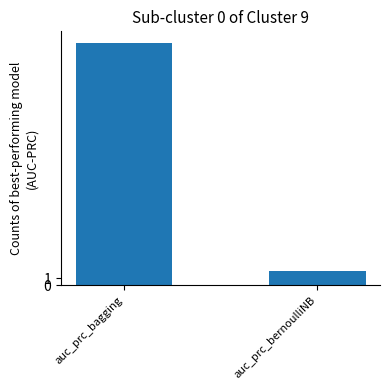

The value at auc_prc_bagging is 19. True or false?

False